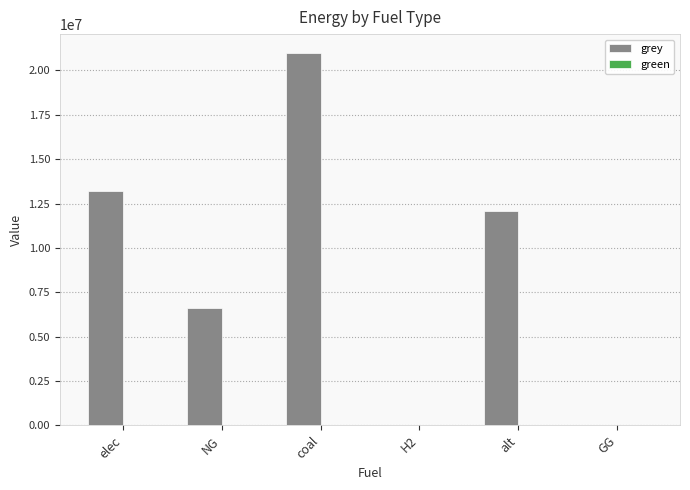

How many series are shown in this chart?

1